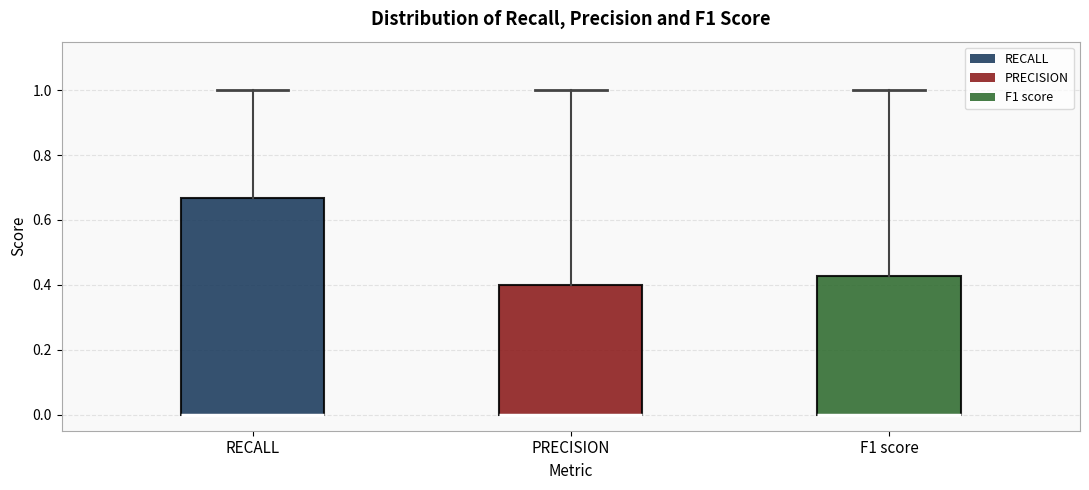

Reading left to right, read every box against the y-axis: the position of its median line, the range the box covers, and the ends of its whiskers. The values are not printed on the chart, so give them approximately, as read against the axis.

RECALL: median 0.00 (drawn on the box's lower edge), box 0.00 to 0.66, whiskers 0.00 to 1.00
PRECISION: median 0.00 (drawn on the box's lower edge), box 0.00 to 0.40, whiskers 0.00 to 1.00
F1 score: median 0.00 (drawn on the box's lower edge), box 0.00 to 0.42, whiskers 0.00 to 1.00